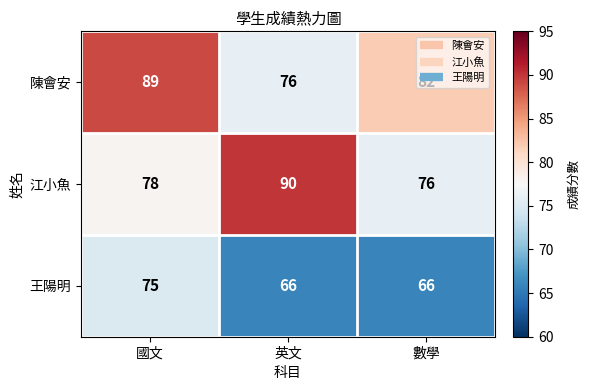

At how many categories does at least one series exceed 81?

3